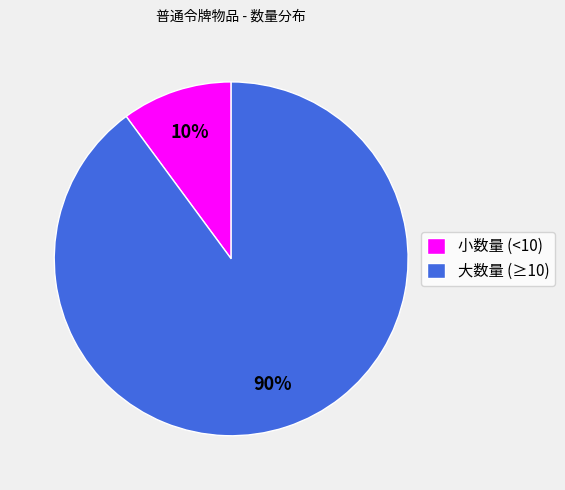

Which slice is the smallest?

小数量 (<10)